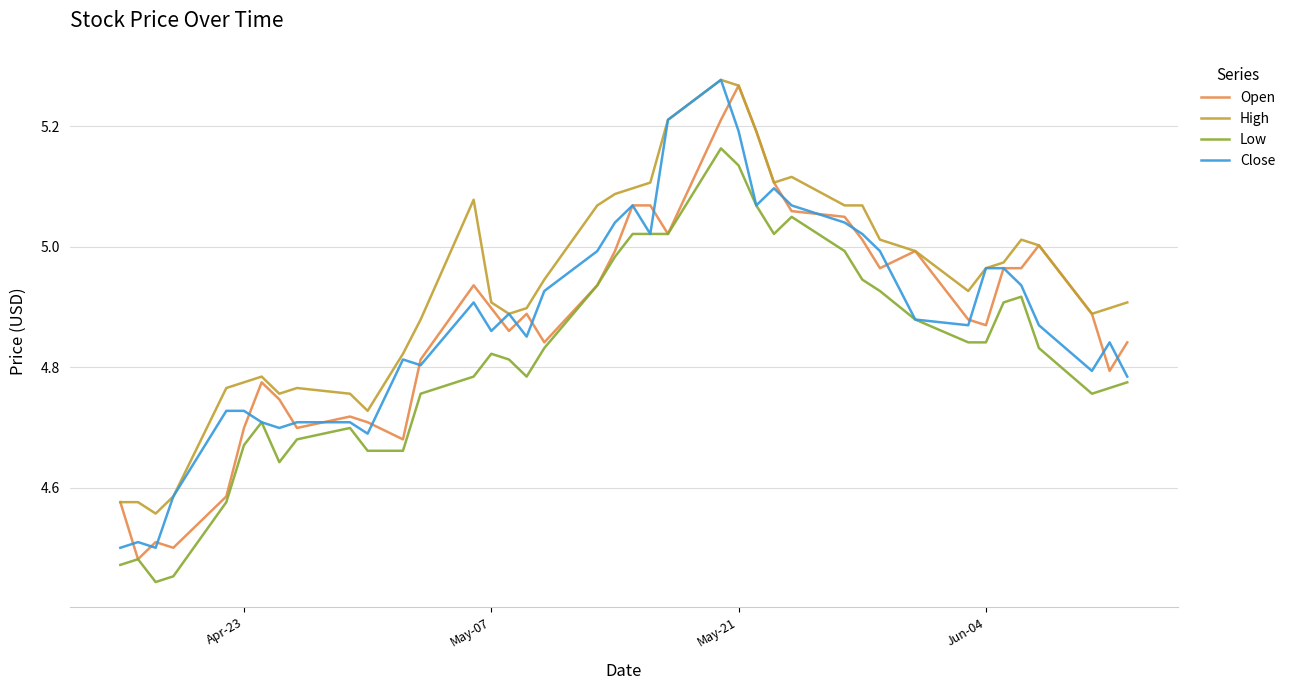

Which series has the largest total across all categories?

High